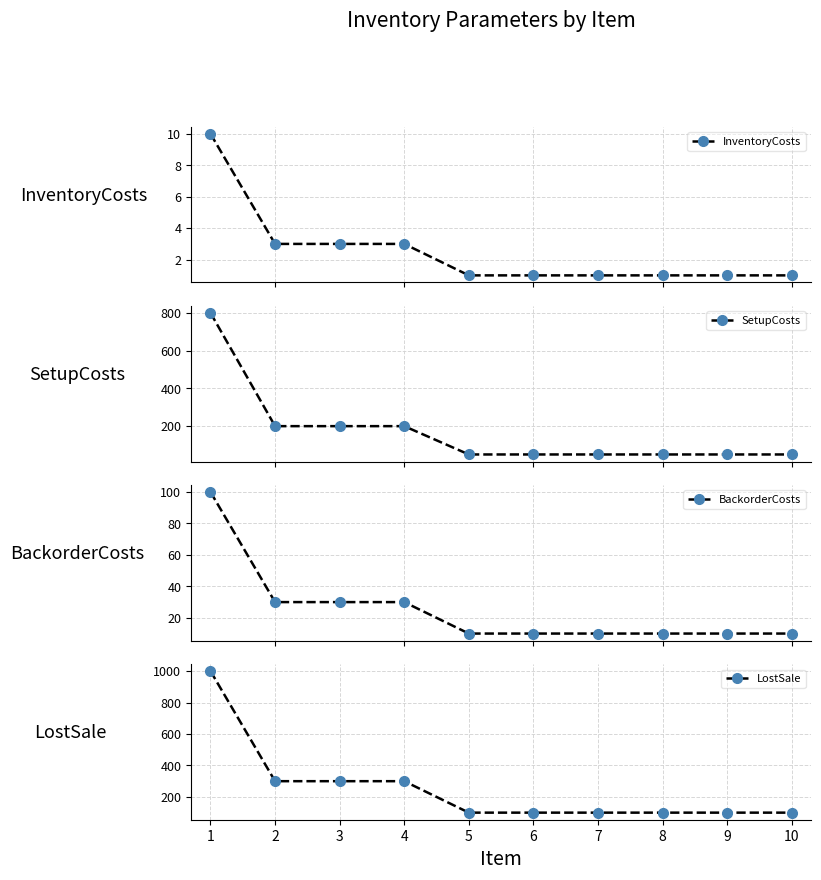

What is the highest value of the LostSale series?

1000